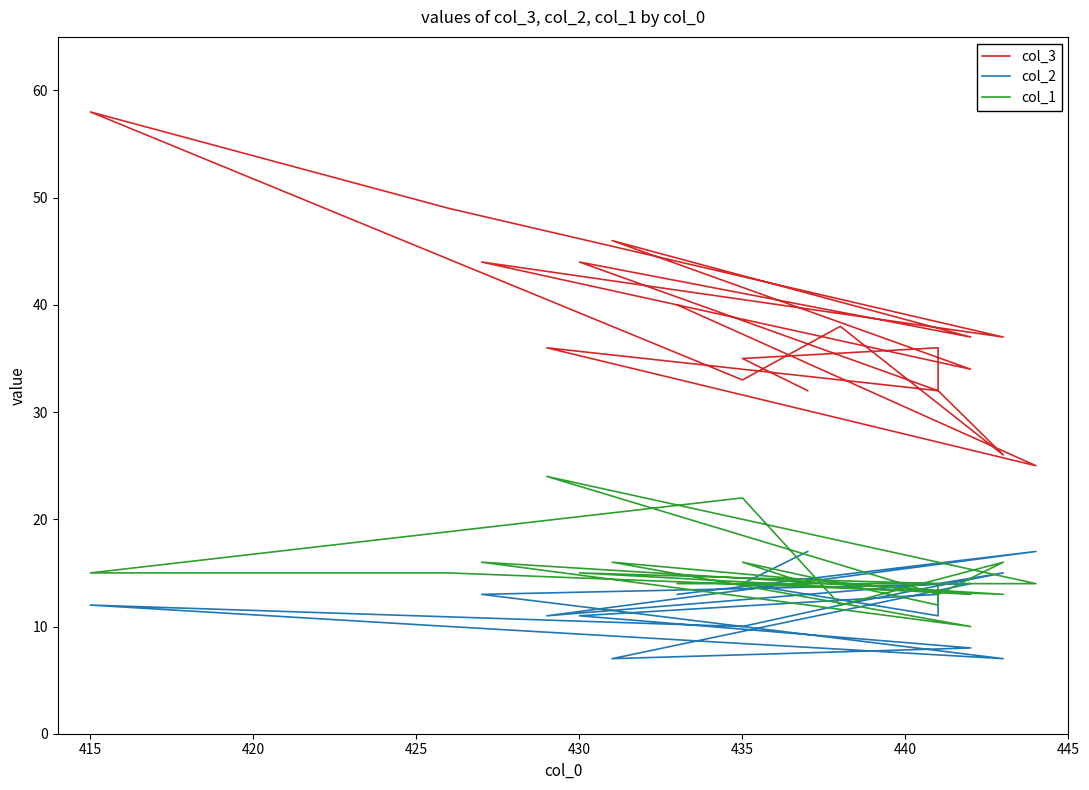

True or false: col_1 and col_3 cross at least once.

False